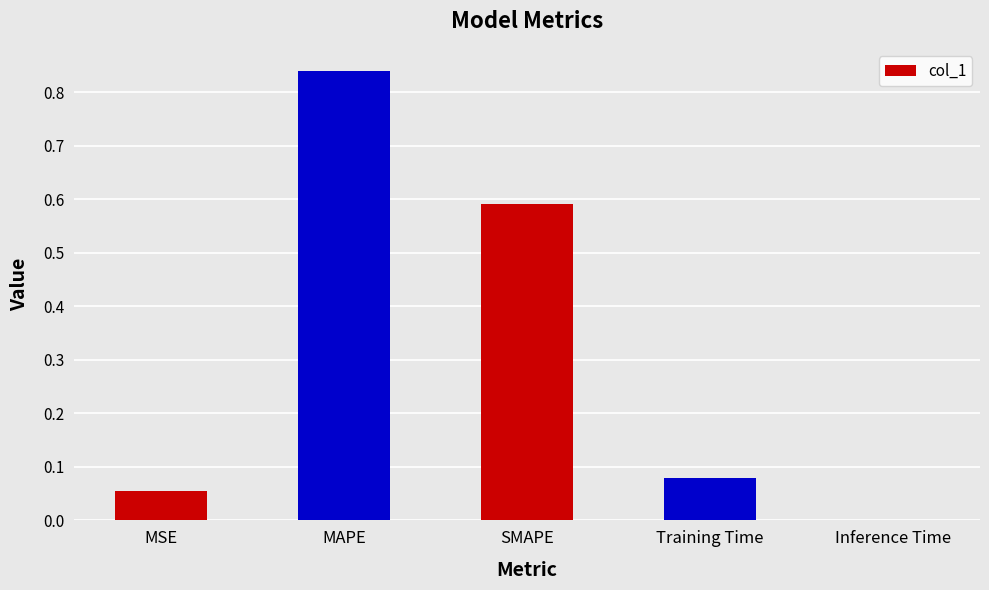

The value at MSE is 0.0. True or false?

False